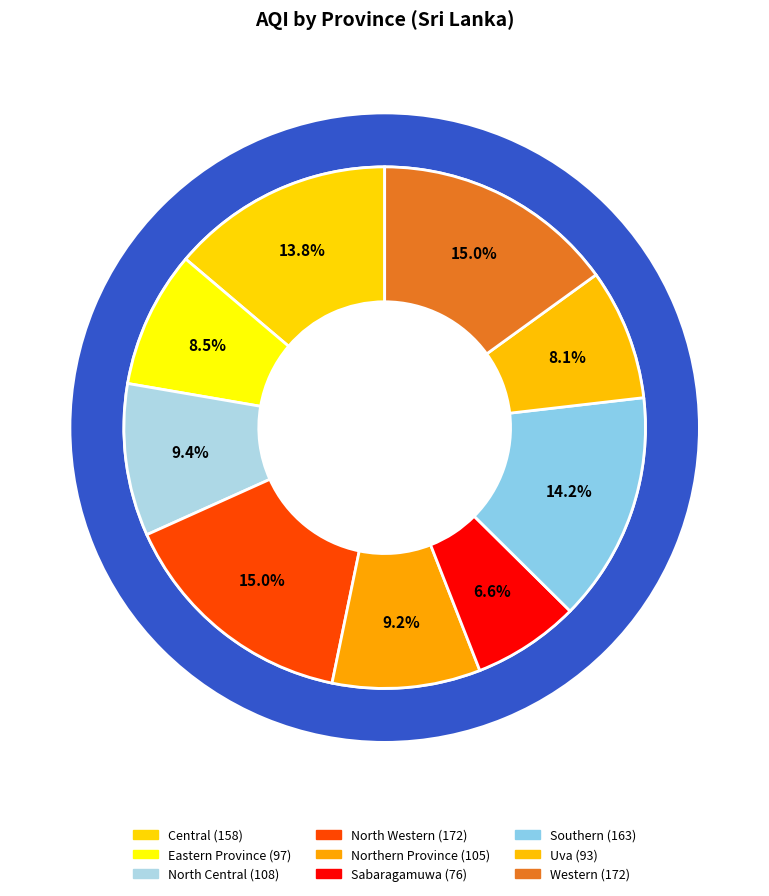

Count the number of slices in the pie.

9